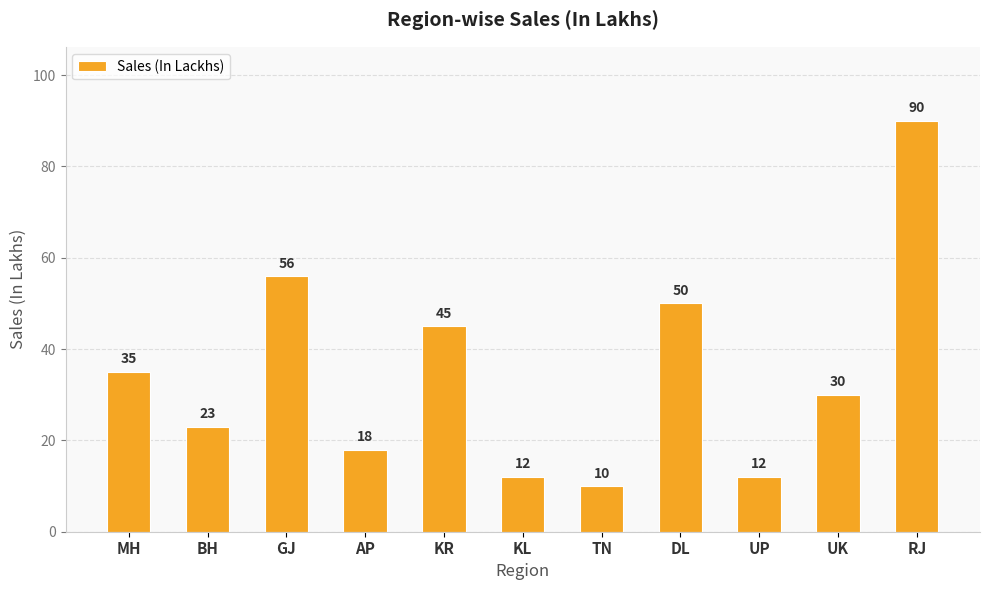

Is it true that the value at KL is 5?

False